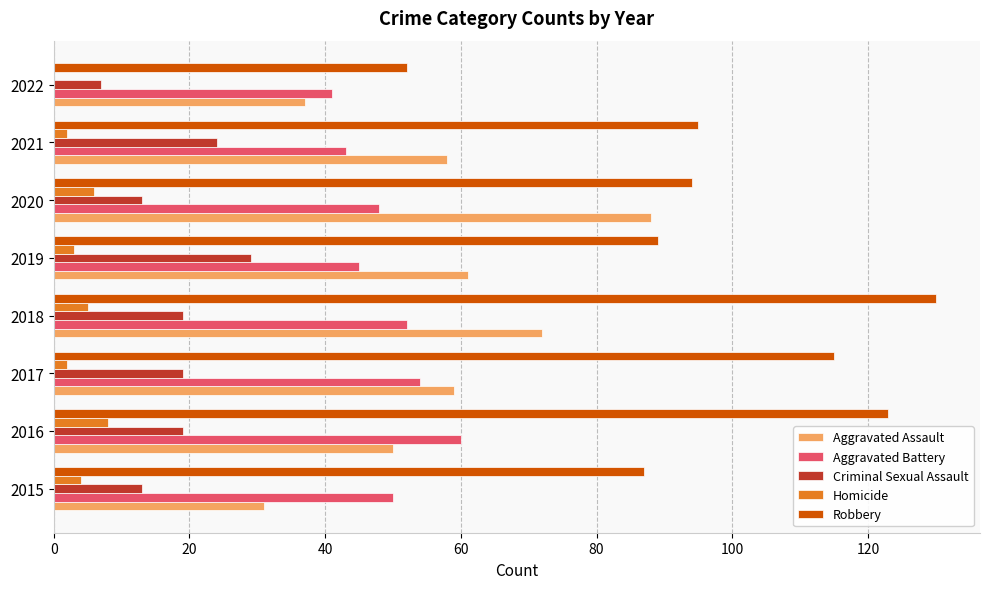

Is it true that Aggravated Battery equals 17 at 2021?

False